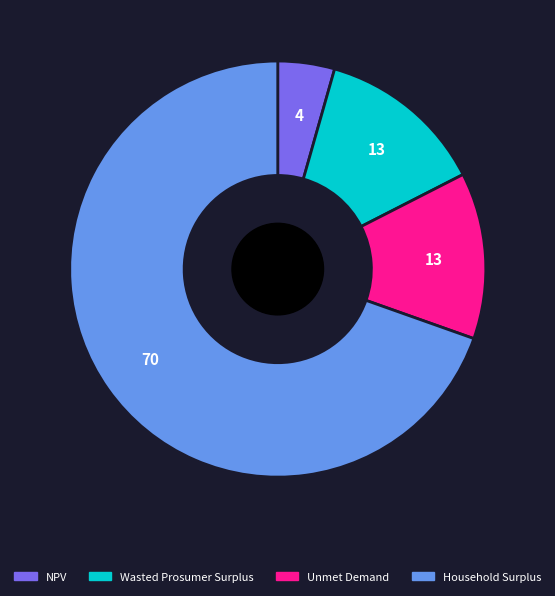

The Household Surplus slice represents 55% of the pie. True or false?

False